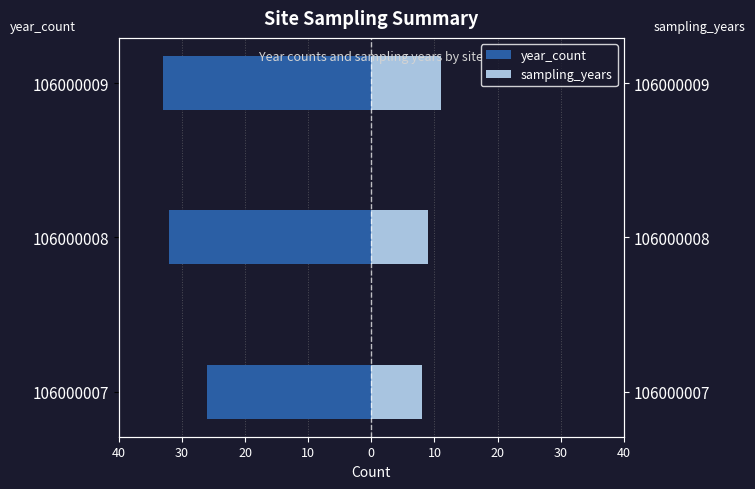

How many groups of bars are there?

3